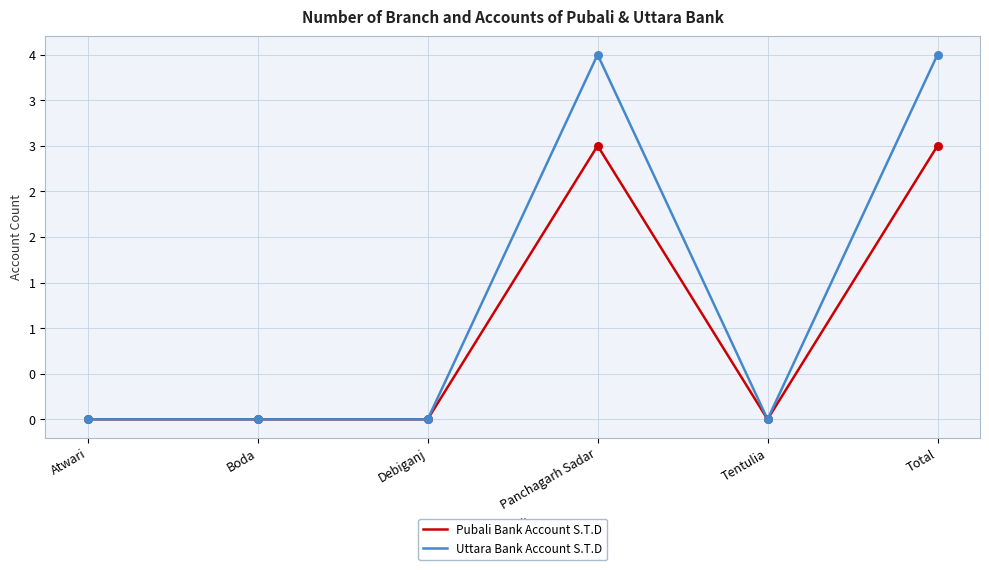

What are all the series names shown in the legend?

Pubali Bank Account S.T.D, Uttara Bank Account S.T.D